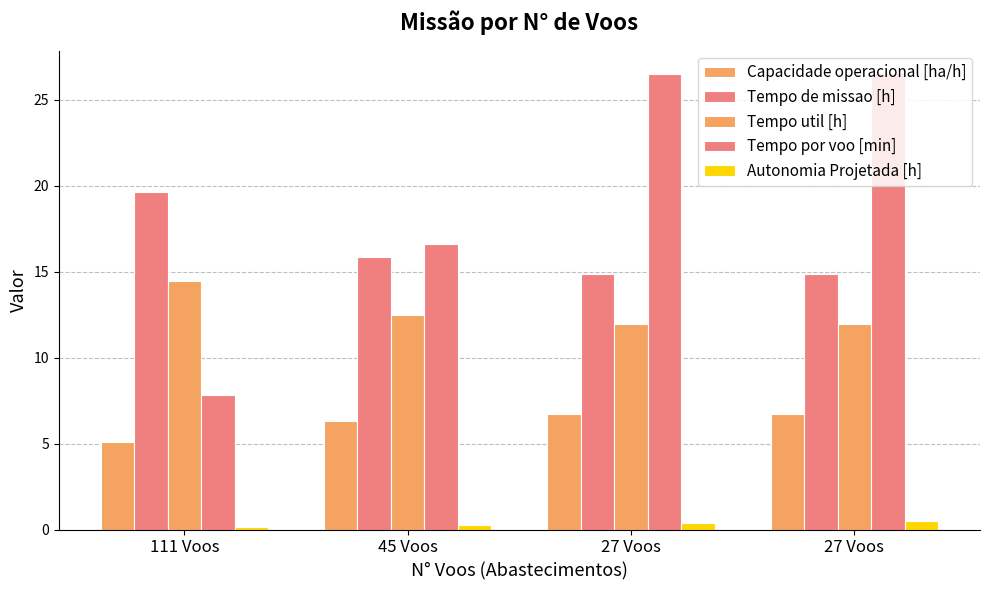

Rank the series by their average value, from lowest to highest.

Autonomia Projetada [h], Capacidade operacional [ha/h], Tempo util [h], Tempo de missao [h], Tempo por voo [min]